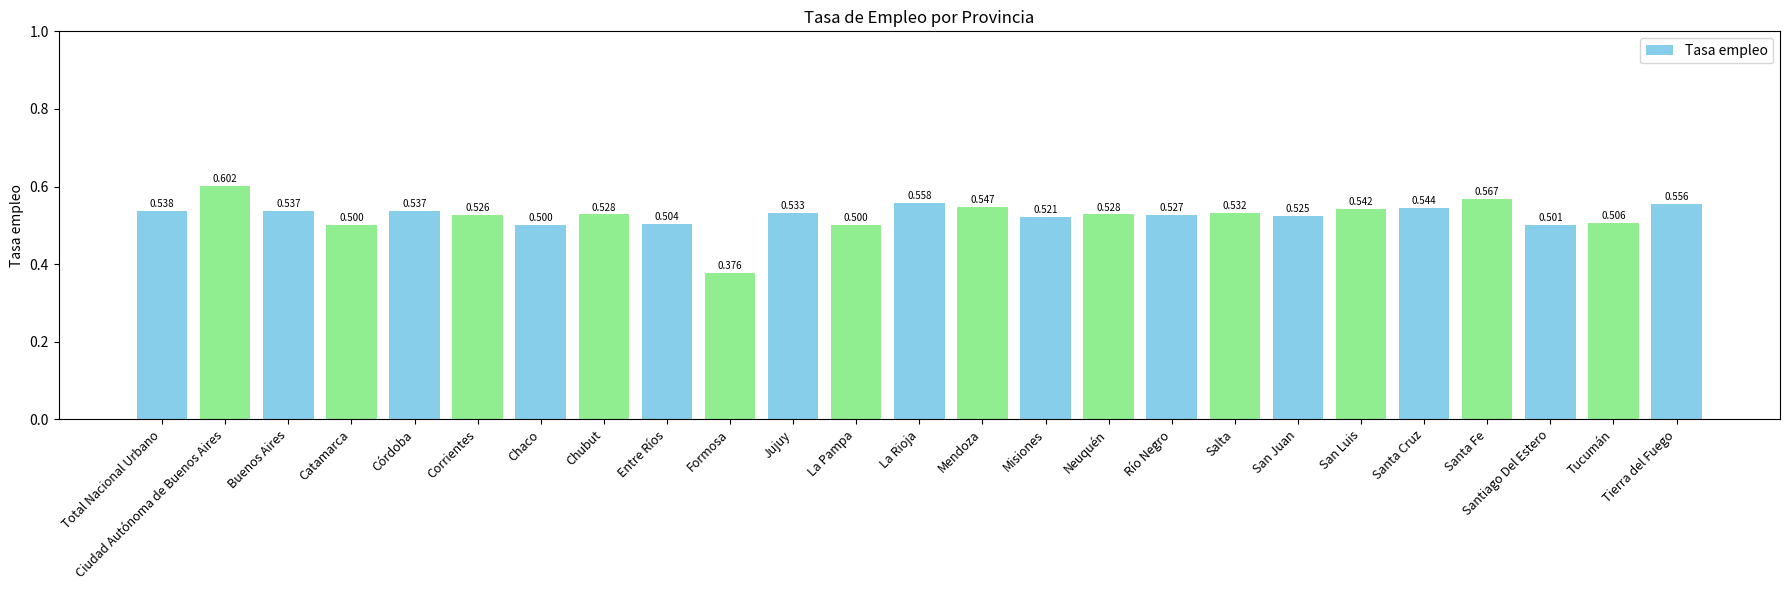

How many data points does each series have?

25